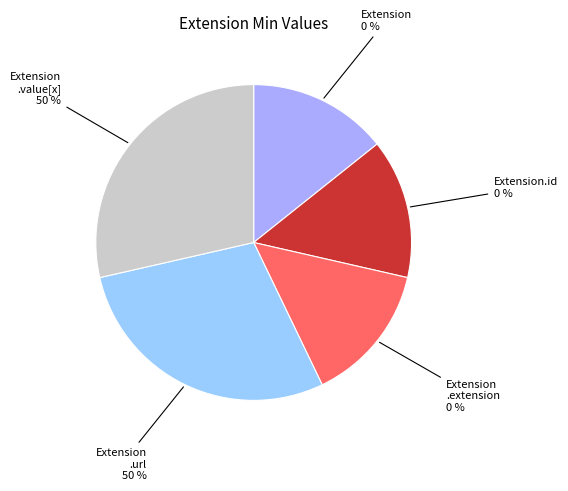

How many segments does this pie chart have?

5